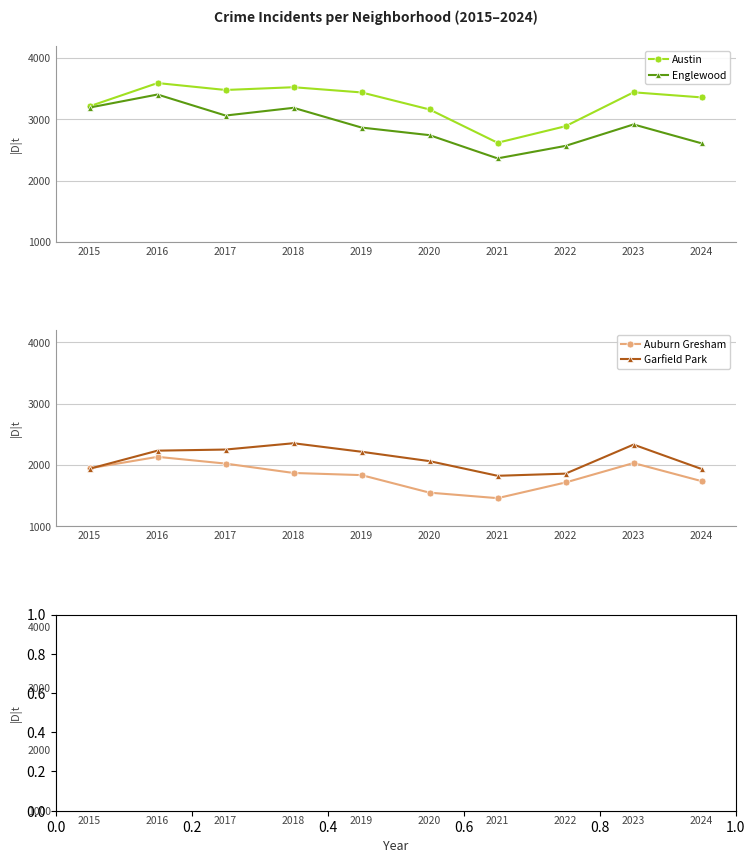

Is this an area chart (filled region under the line)?

No